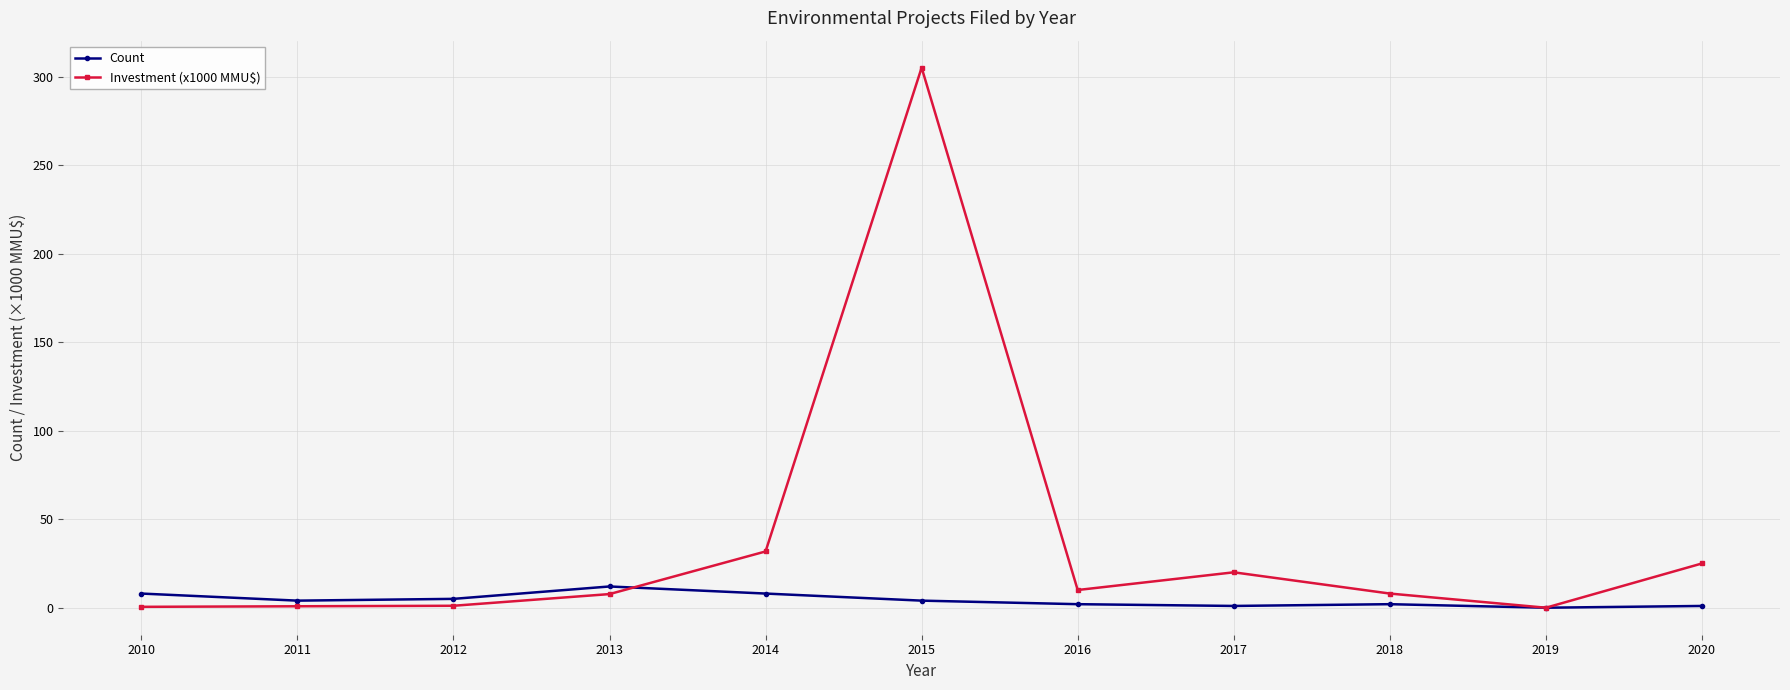

What is the spread (max minus min) of values at 2014?

23.8